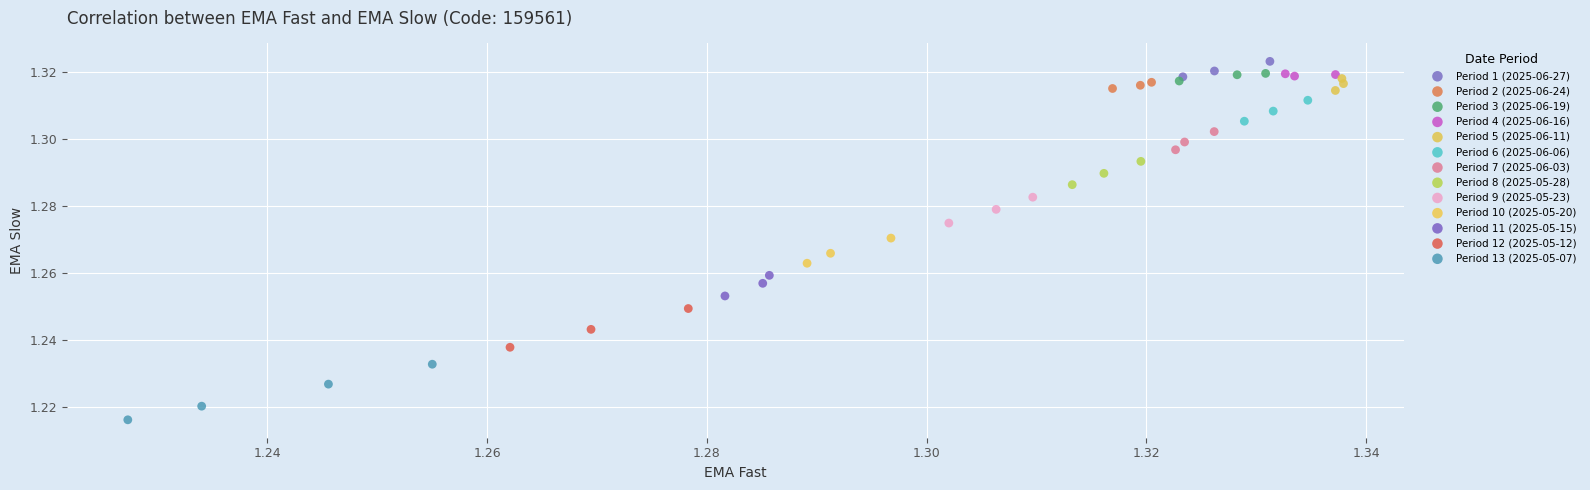

Which series contains the lowest Y value?

Period 13 (2025-05-07)